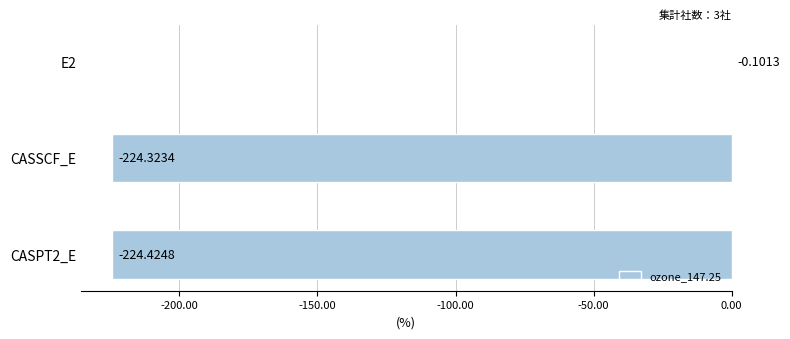

What is the sum of all values?

-448.8